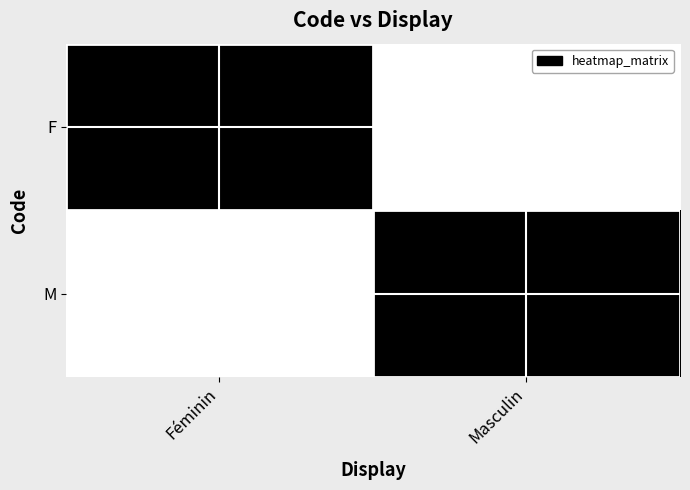

Reading right to left, list all the values displayed in this chart.

F: Masculin=0	Féminin=1
M: Masculin=1	Féminin=0